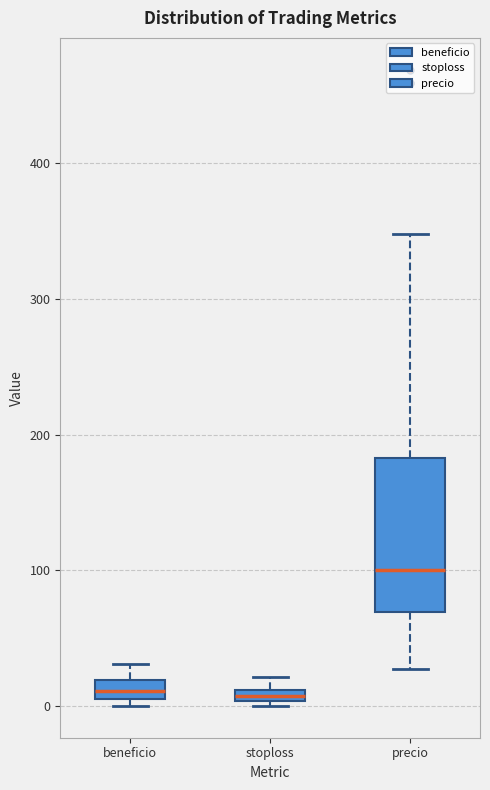

Where does the upper whisker of the box for beneficio end on the y-axis? The values are not printed on the chart, so give them approximately, as read against the axis.

30